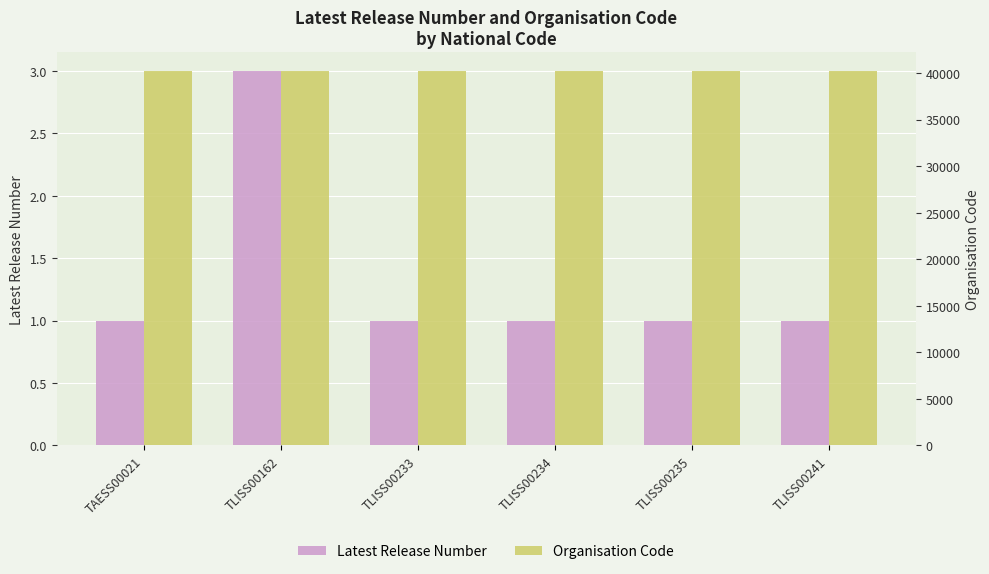

Between TLISS00234 and TLISS00235, which series saw the biggest shift?

Latest Release Number